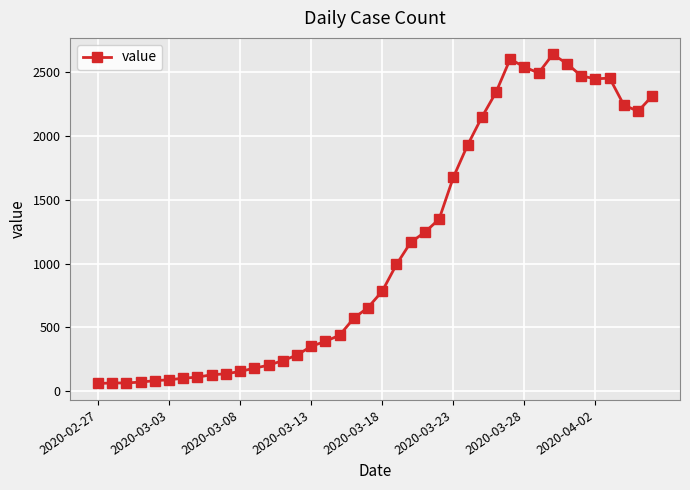

True or false: the data has more than 1 interior local peaks.

True